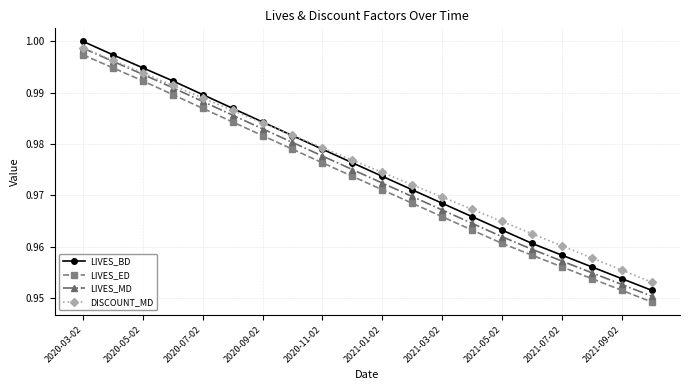

True or false: LIVES_ED and LIVES_BD intersect in this chart.

False